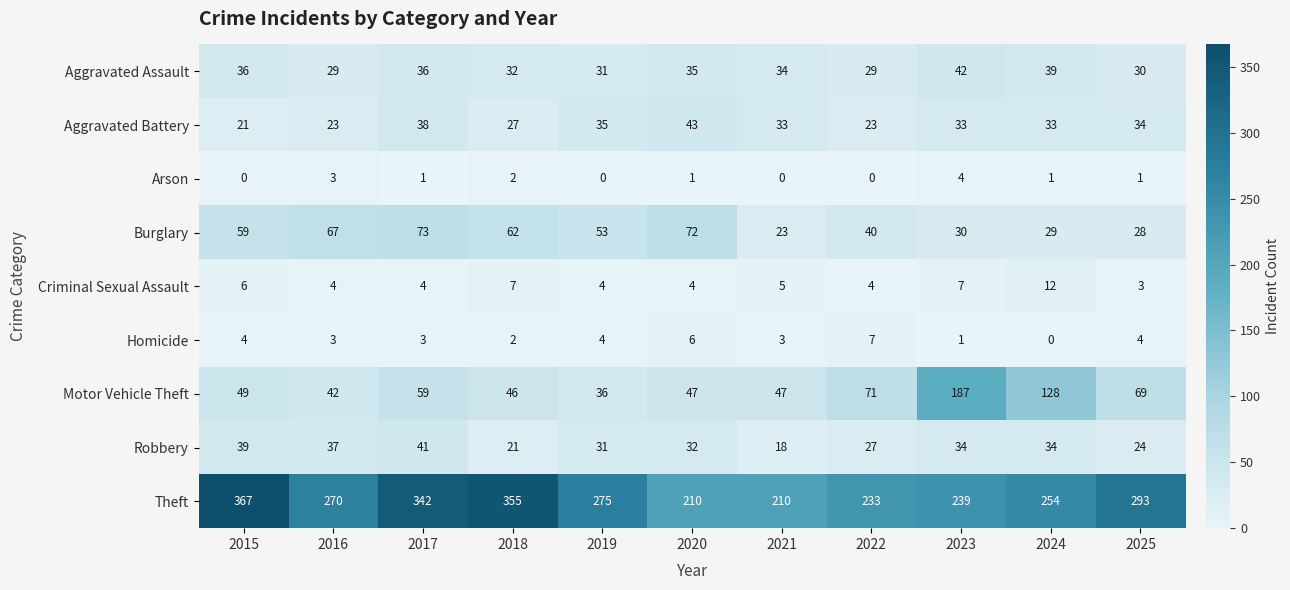

At how many categories does at least one series exceed 339?

3